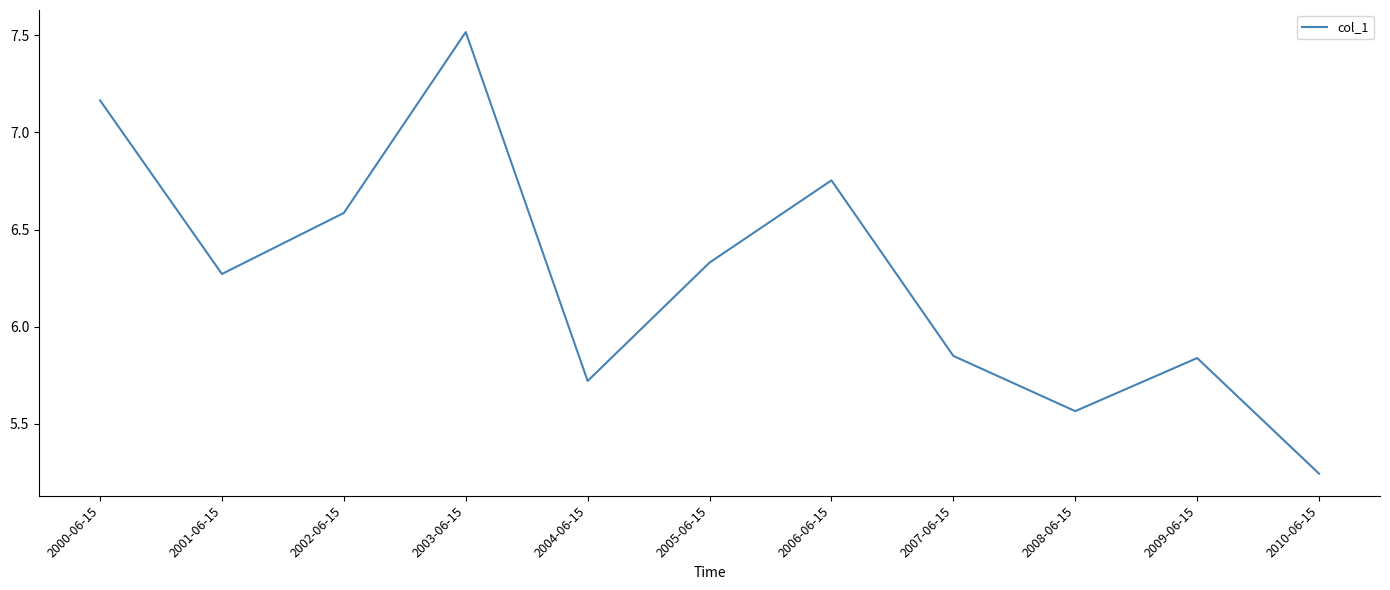

What is the change in value from 2003-06-15 to 2006-06-15?

-0.8